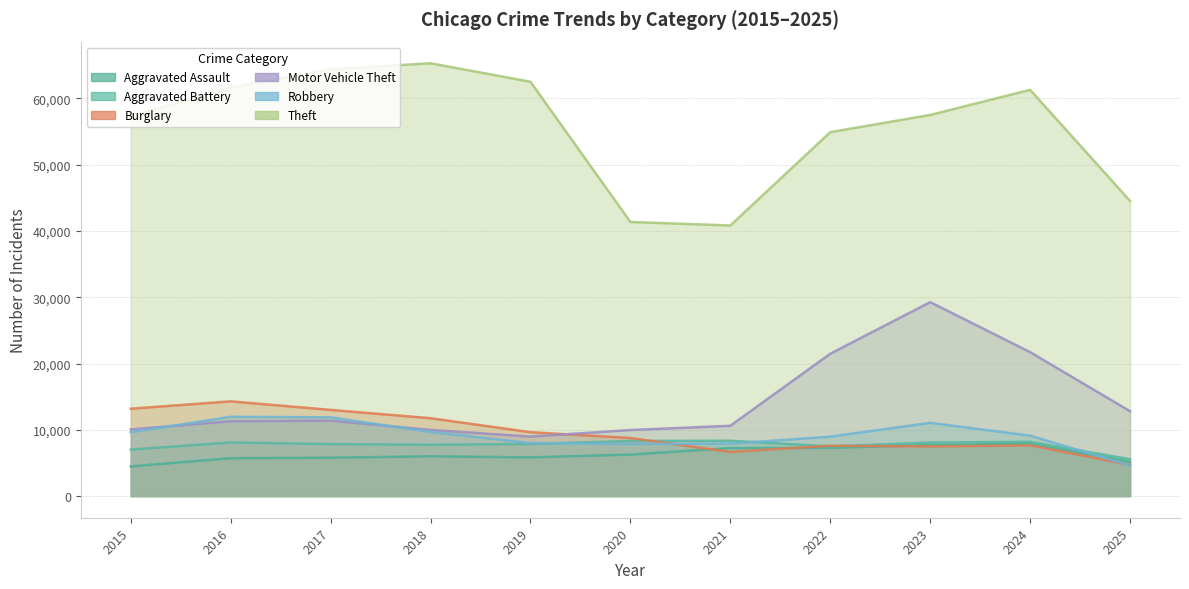

Is it true that Aggravated Battery equals 7018 at 2015?

True